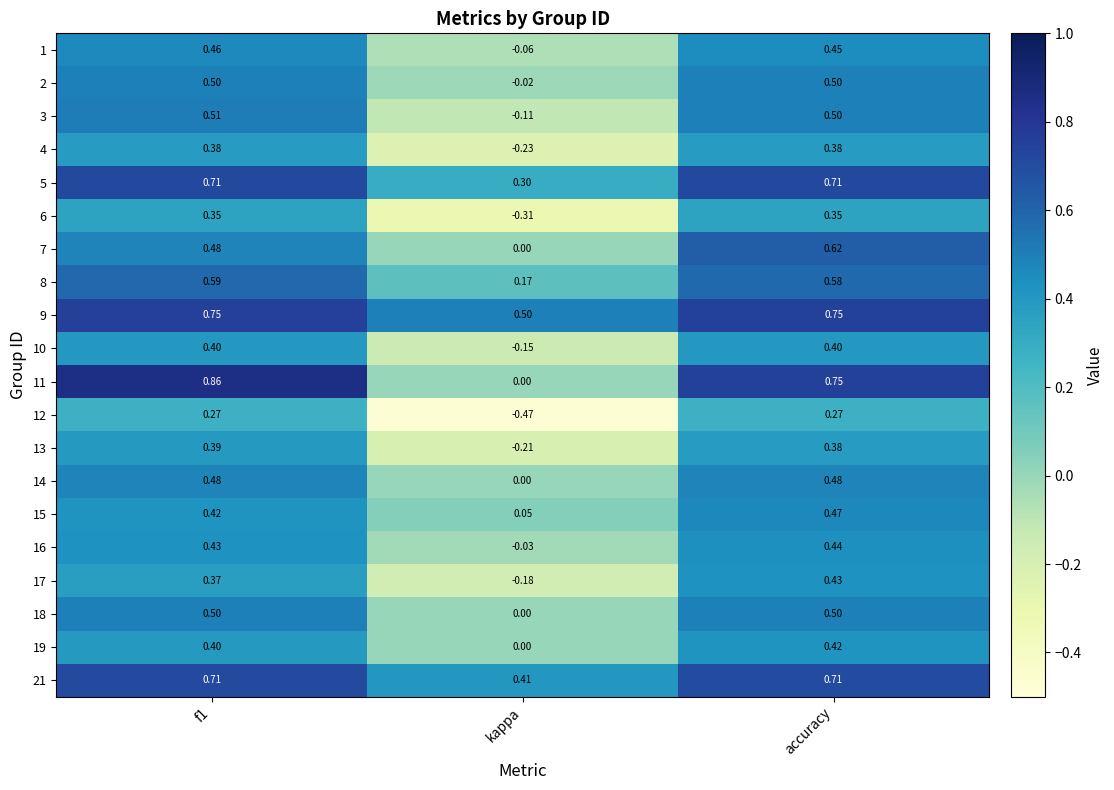

At which label is 16 closest to 0?

kappa